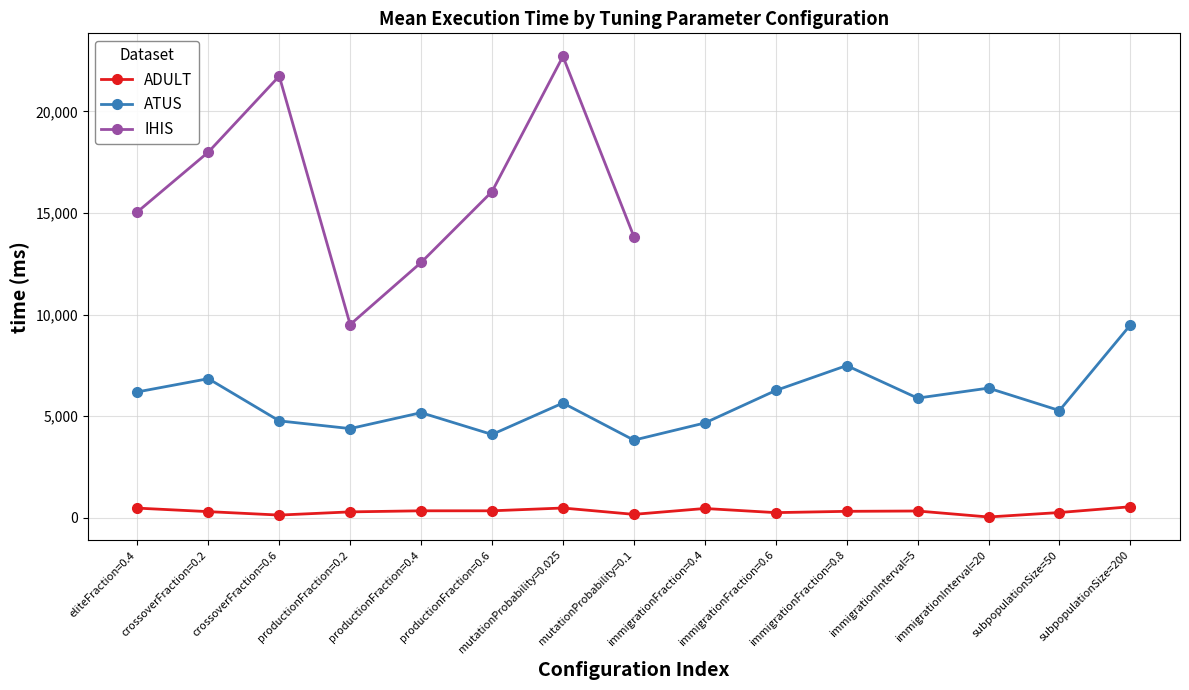

At which category does the chart reach its peak across all series?

subpopulationSize=200